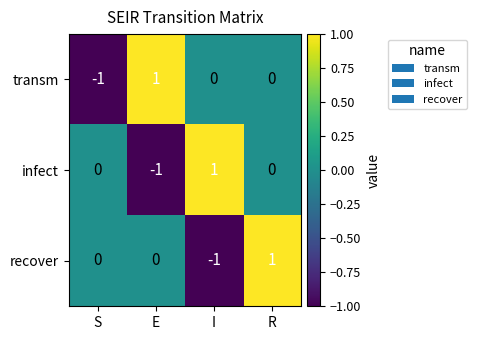

Reading left to right, transcribe all the data shown in this chart.

transm: -1	1	0	0
infect: 0	-1	1	0
recover: 0	0	-1	1